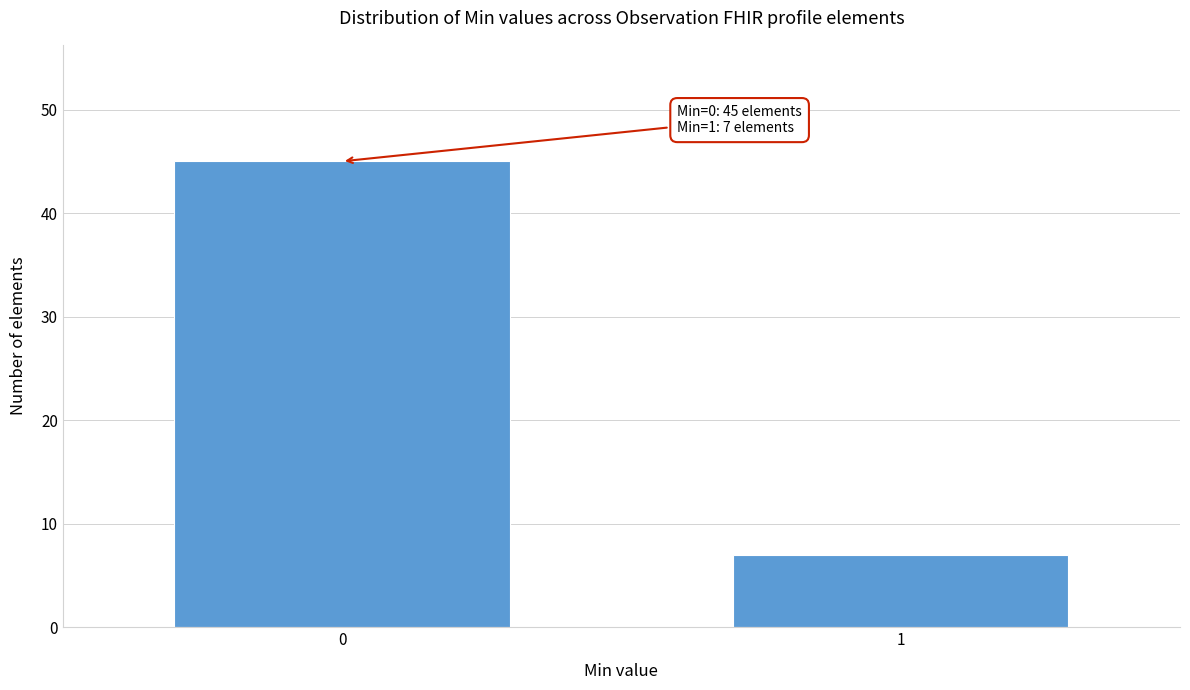

Reading right to left, what are all the values shown in this chart?

1=7	0=45